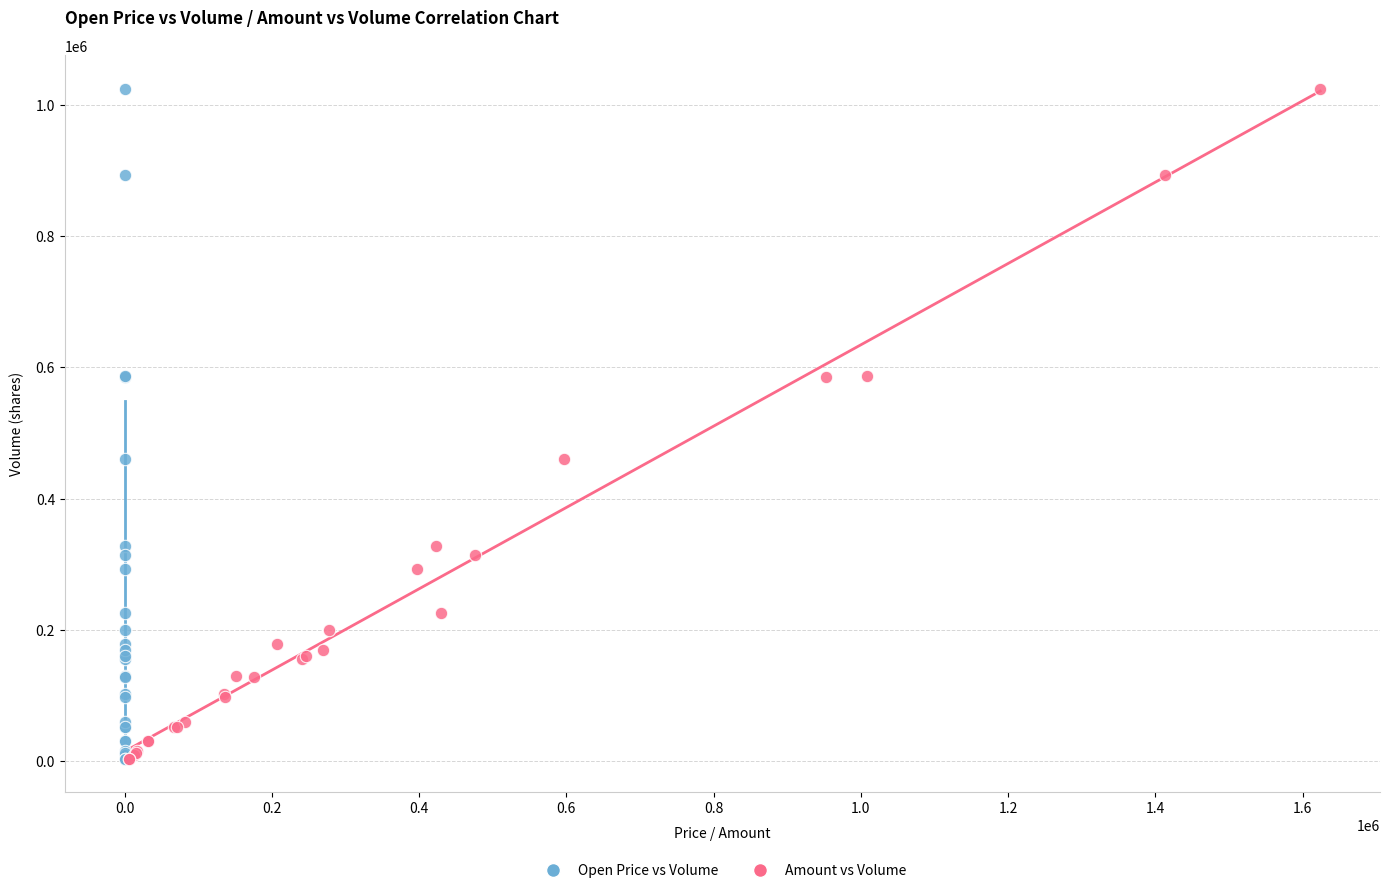

What are all the series names shown in the legend?

Open Price vs Volume, Amount vs Volume